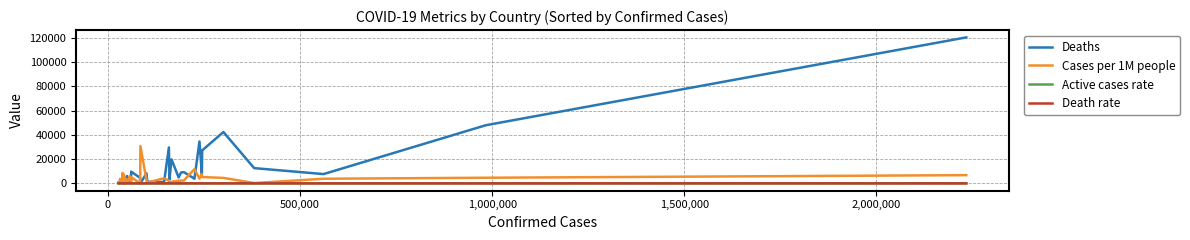

List the series in order of their peak value, lowest first.

Death rate, Active cases rate, Cases per 1M people, Deaths